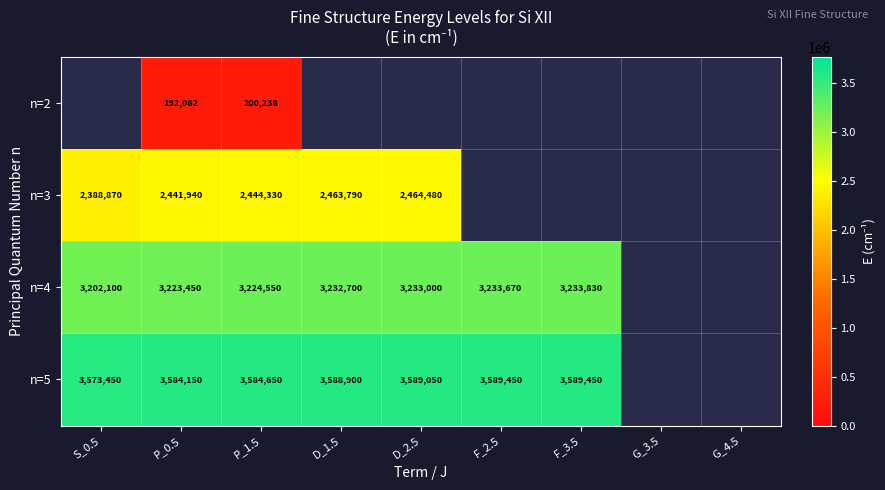

What is the sum of the n=4 values at D_2.5 and S_0.5?

6435100